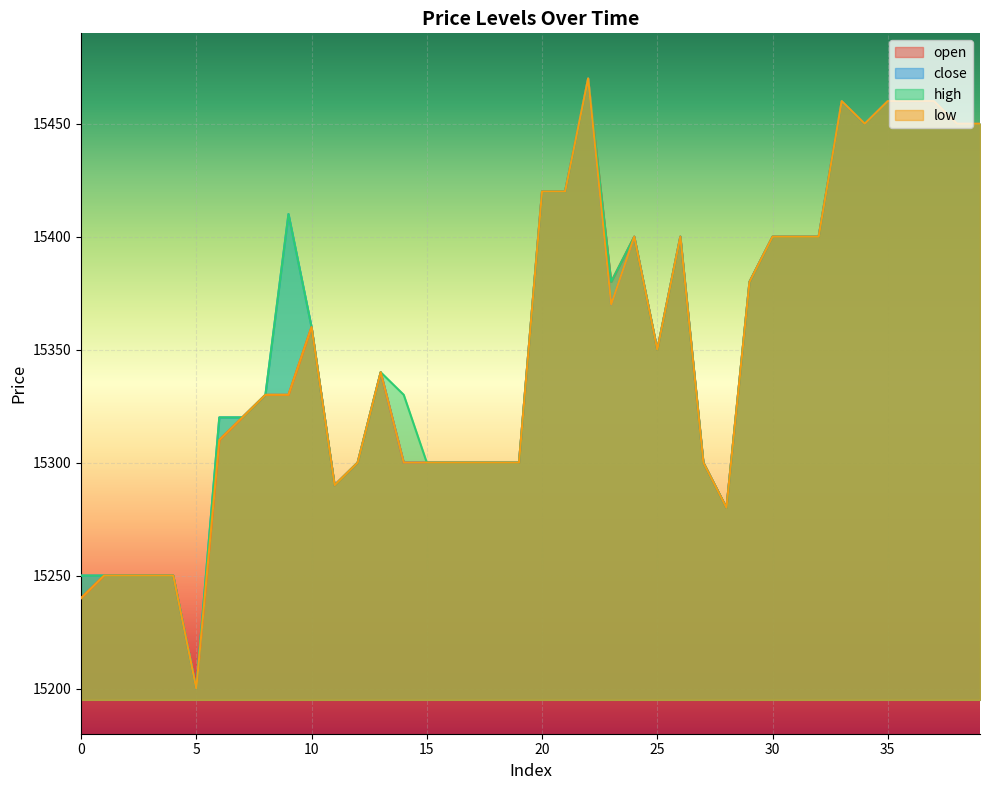

Is the value of open at 31 greater than the value of close at 17?

Yes